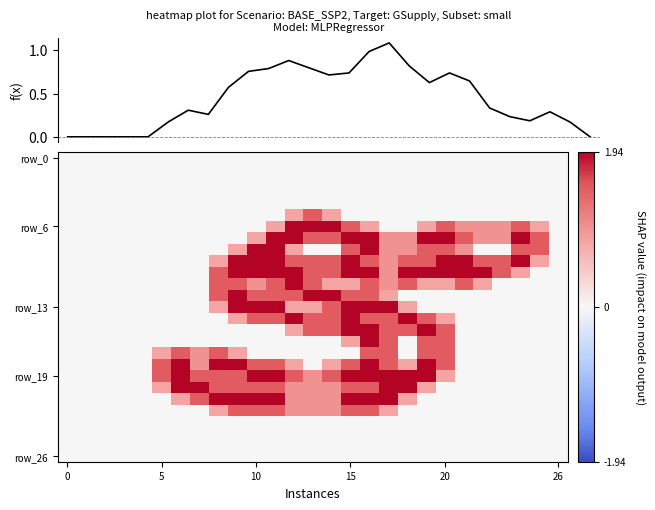

Between 26 and 24, which is larger?

24